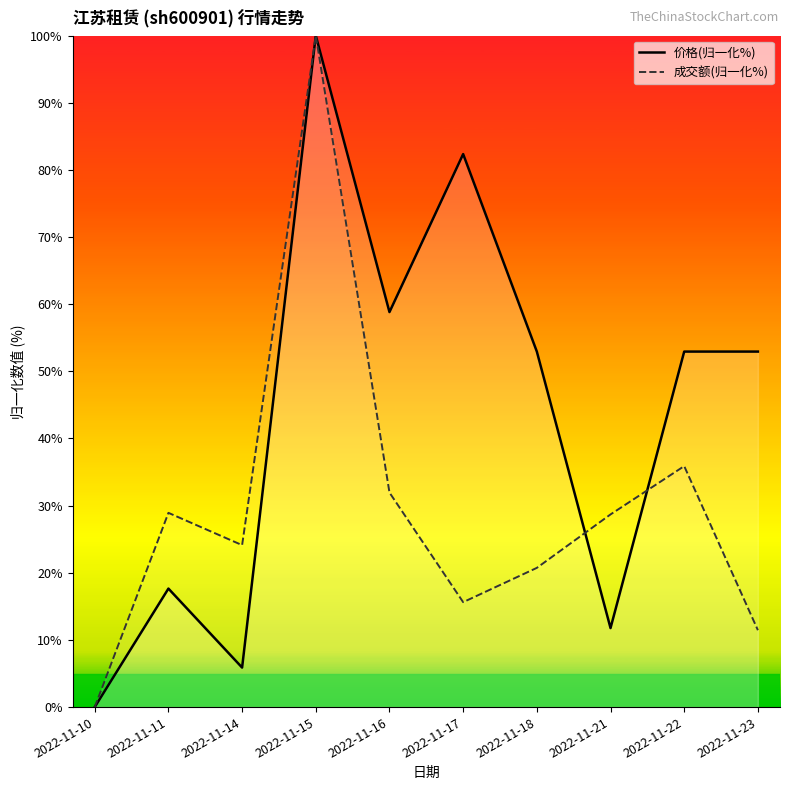

What is the value of the 成交额(归一化%) point at the 6th from the left?

15.6